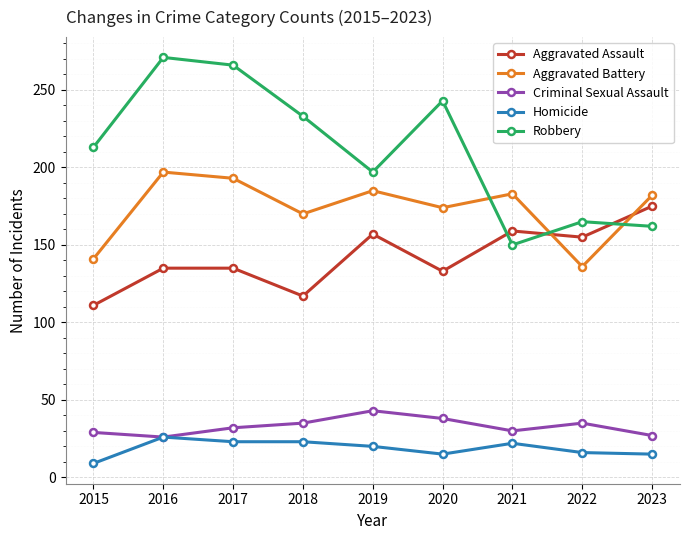

What is the difference between the Aggravated Assault values at 2022 and 2015?

44